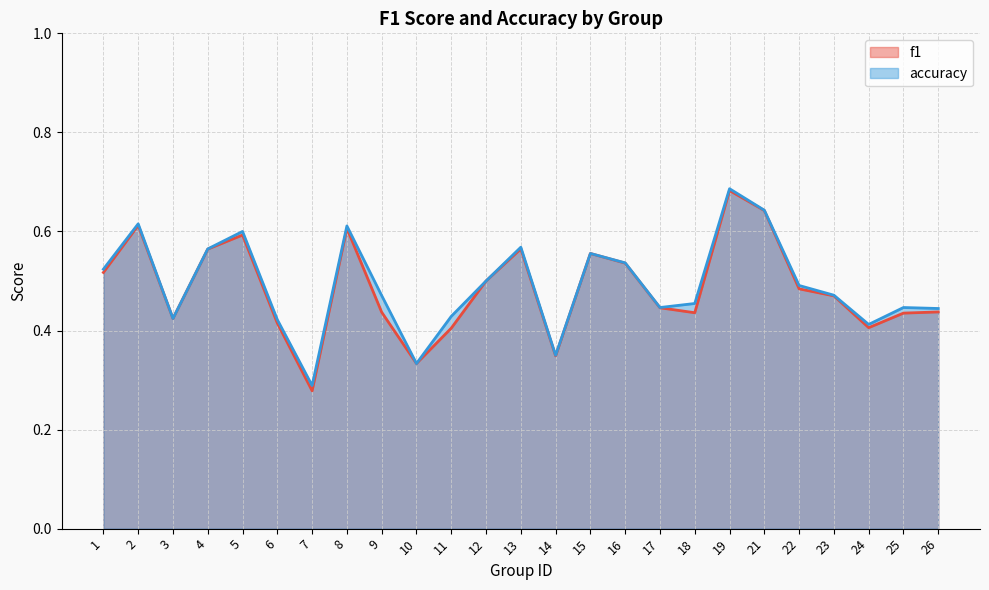

Which series has the largest total across all categories?

accuracy